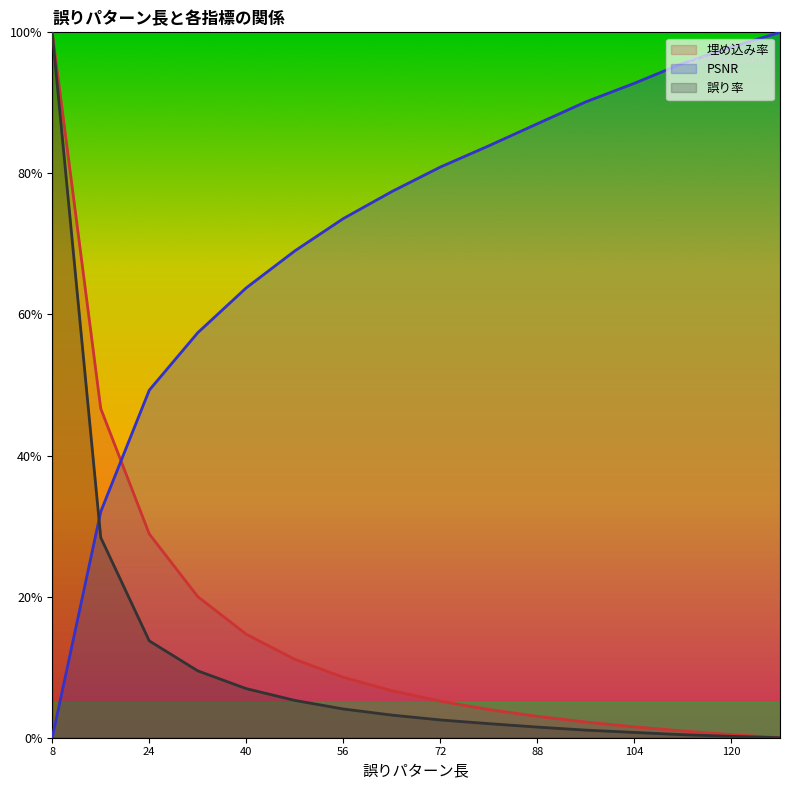

Reading left to right, what are all the values shown in this chart?

埋め込み率: 8=100.0	16=46.7	24=28.9	32=20.0	40=14.7	48=11.1	56=8.6	64=6.7	72=5.2	80=4.0	88=3.0	96=2.2	104=1.5	112=1.0	120=0.4	128=0.0
PSNR: 8=0.0	16=32.0	24=49.3	32=57.4	40=63.8	48=69.0	56=73.6	64=77.4	72=80.9	80=83.9	88=87.0	96=90.1	104=92.8	112=95.6	120=97.9	128=100.0
誤り率: 8=100.0	16=28.4	24=13.7	32=9.5	40=7.0	48=5.3	56=4.1	64=3.2	72=2.5	80=2.0	88=1.5	96=1.1	104=0.7	112=0.4	120=0.2	128=0.0